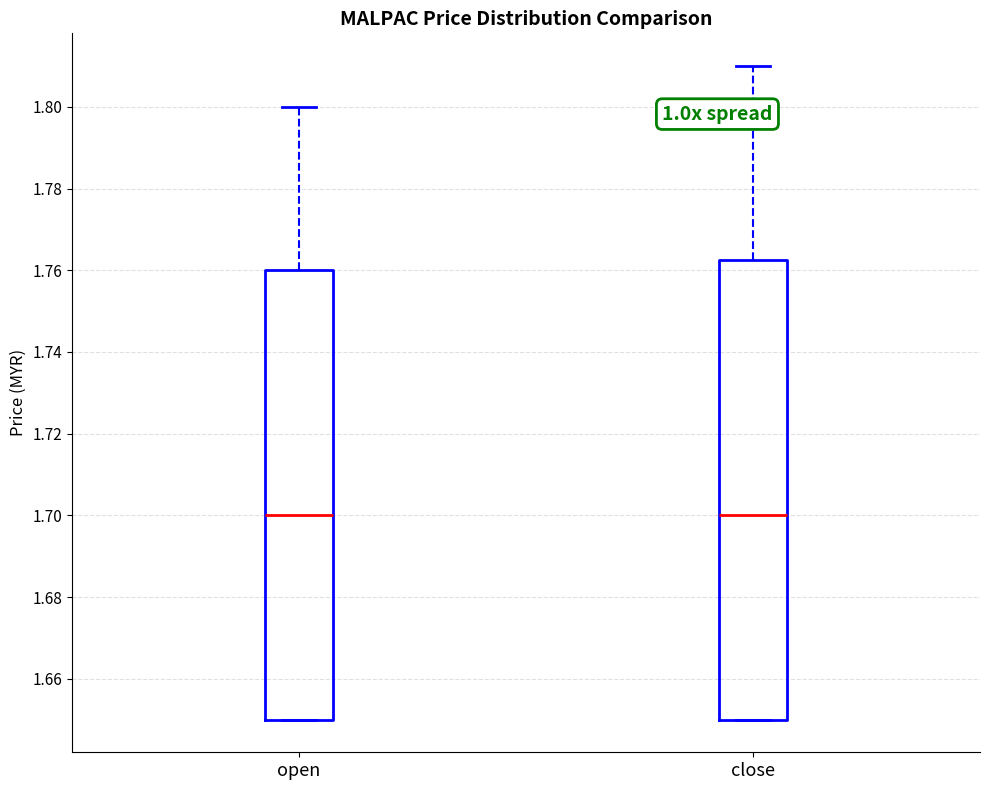

Reading left to right, transcribe this box plot: for each box, give where its median line is, the range the box spans, and where its two whiskers end, as read against the y-axis. The values are not printed on the chart, so give them approximately, as read against the axis.

open: median 1.700, box 1.650 to 1.760, whiskers 1.650 to 1.800
close: median 1.700, box 1.650 to 1.762, whiskers 1.650 to 1.810